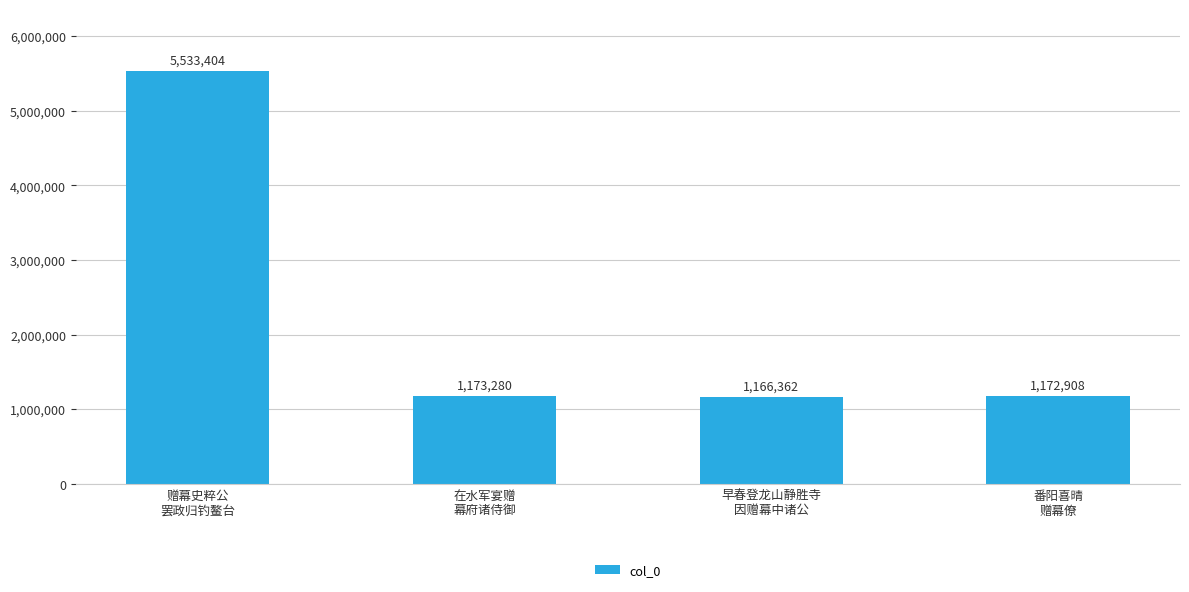

The value at 在水军宴赠
幕府诸侍御 is 1173280. True or false?

True